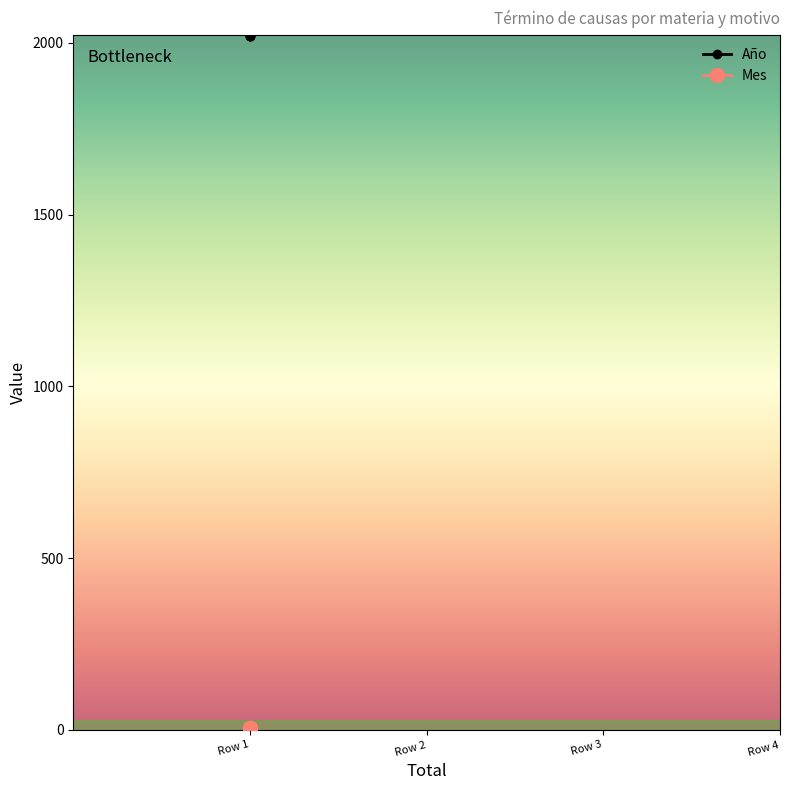

What is the highest value of the Mes series?

6